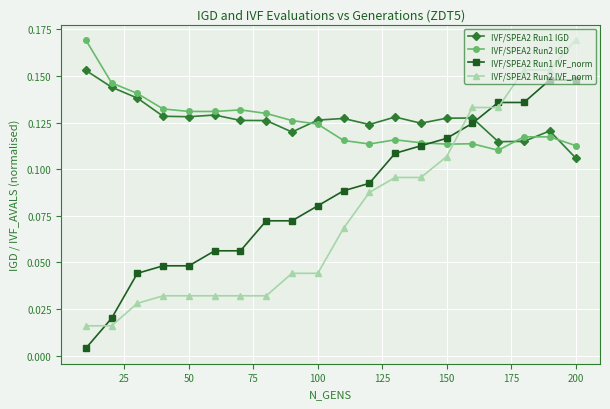

What are all the series names shown in the legend?

IVF/SPEA2 Run1 IGD, IVF/SPEA2 Run2 IGD, IVF/SPEA2 Run1 IVF_norm, IVF/SPEA2 Run2 IVF_norm